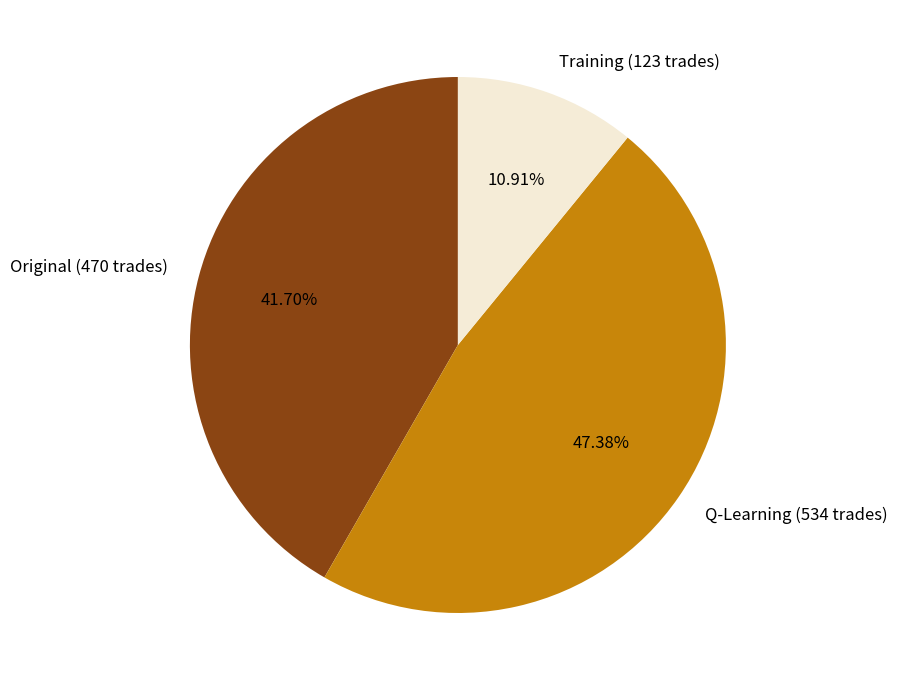

The Q-Learning (534 trades) slice represents 47% of the pie. True or false?

True